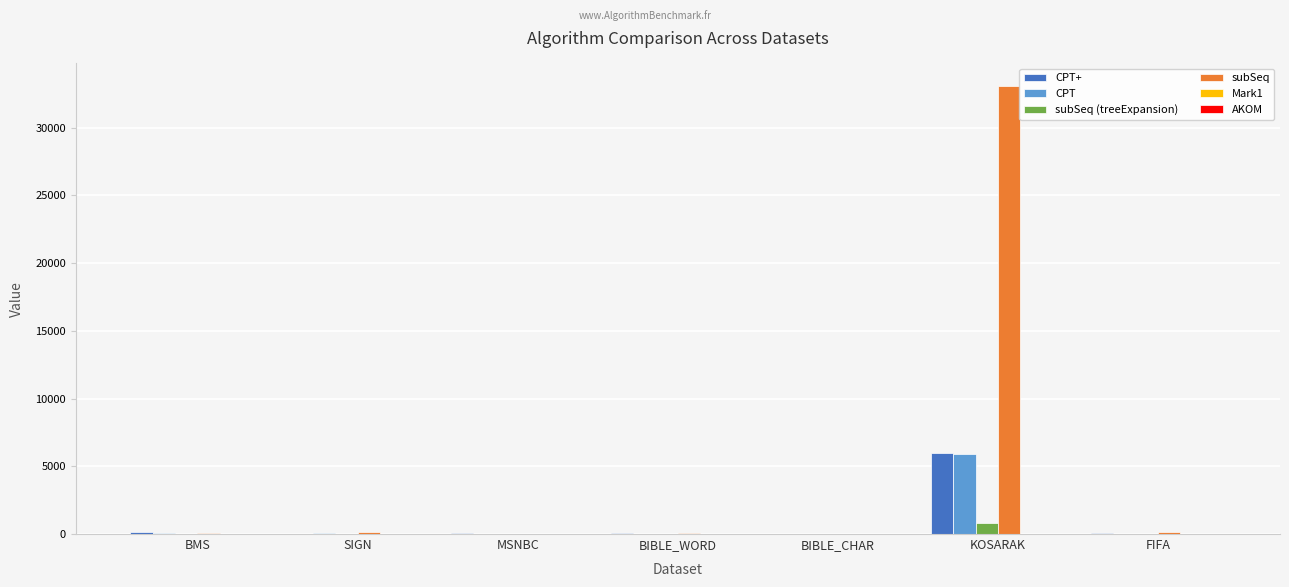

The subSeq (treeExpansion) series shows 844.2 at KOSARAK. True or false?

True